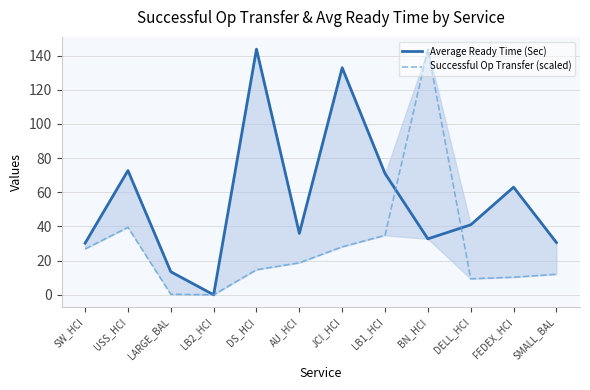

What is the maximum value for Successful Op Transfer (scaled)?

143.8